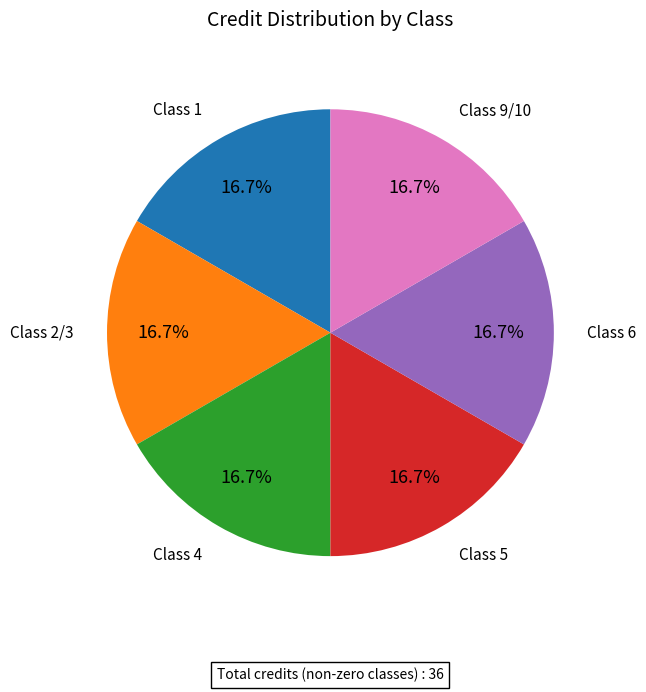

Is there any slice that represents more than half of the pie?

No